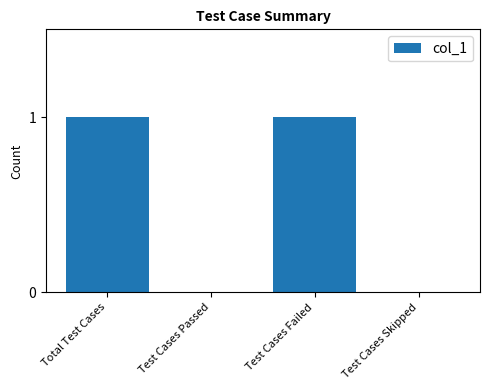

Reading left to right, extract all data points from this chart.

Total Test Cases=1	Test Cases Passed=0	Test Cases Failed=1	Test Cases Skipped=0